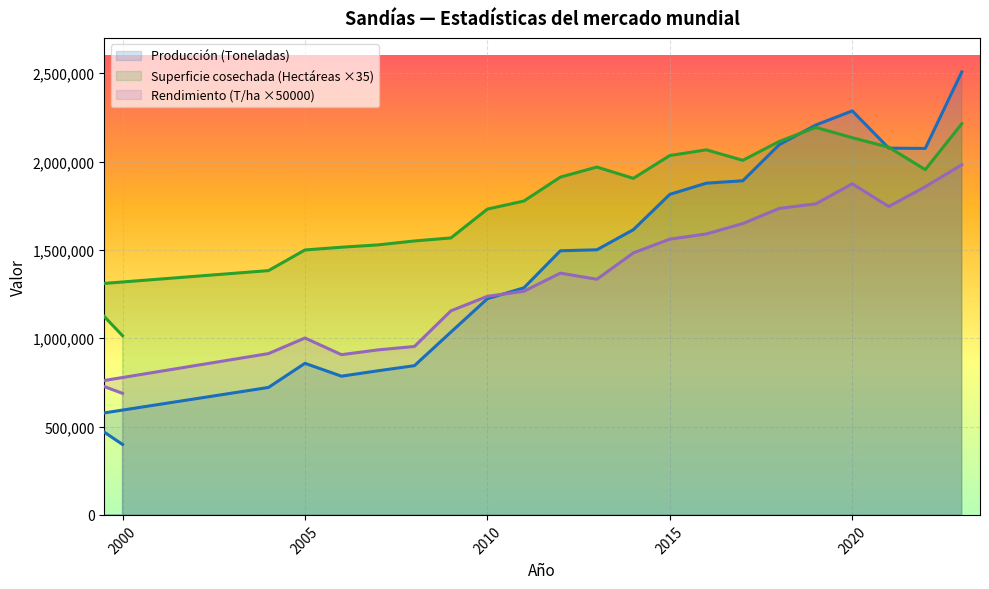

What is the sum of all Producción (Toneladas) values?

34108714.7